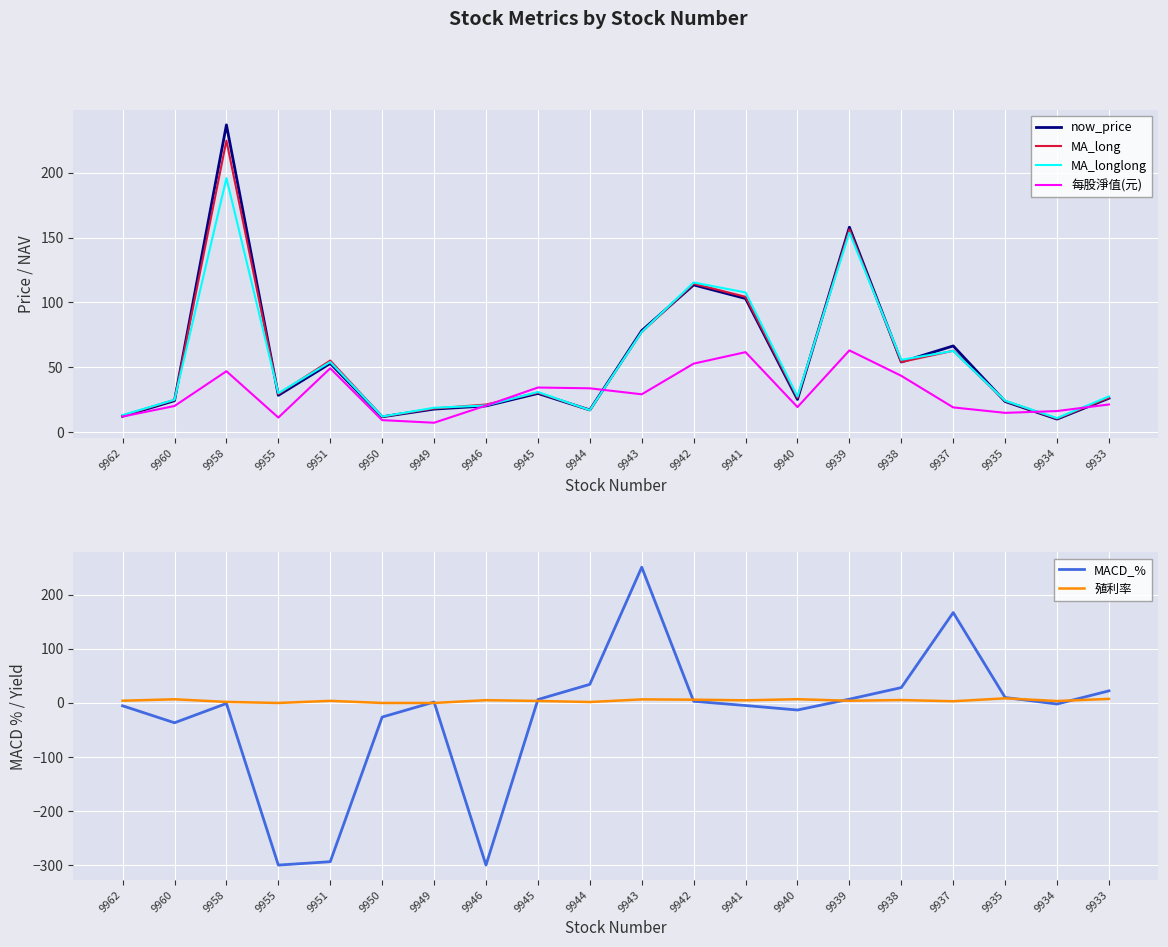

What are all the series names shown in the legend?

now_price, MA_long, MA_longlong, 每股淨值(元), MACD_%, 殖利率